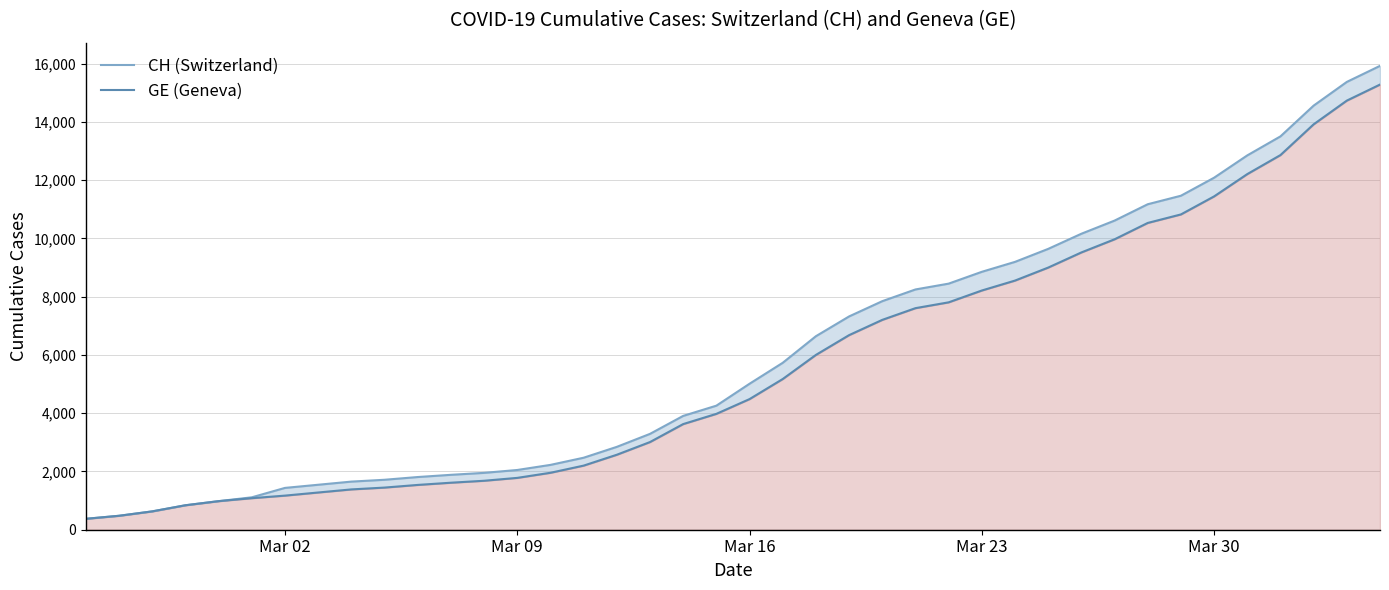

Rank the series by their average value, from lowest to highest.

GE, CH